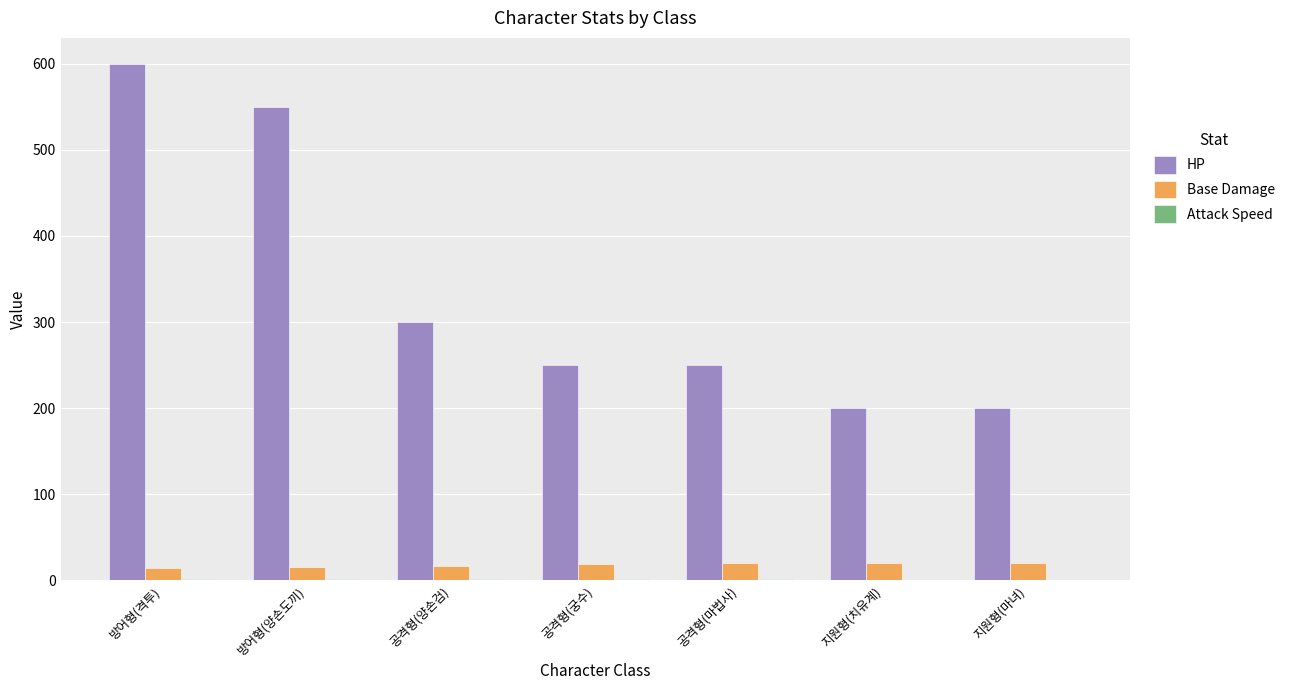

At which category is the sum across all series the highest?

방어형(격투)